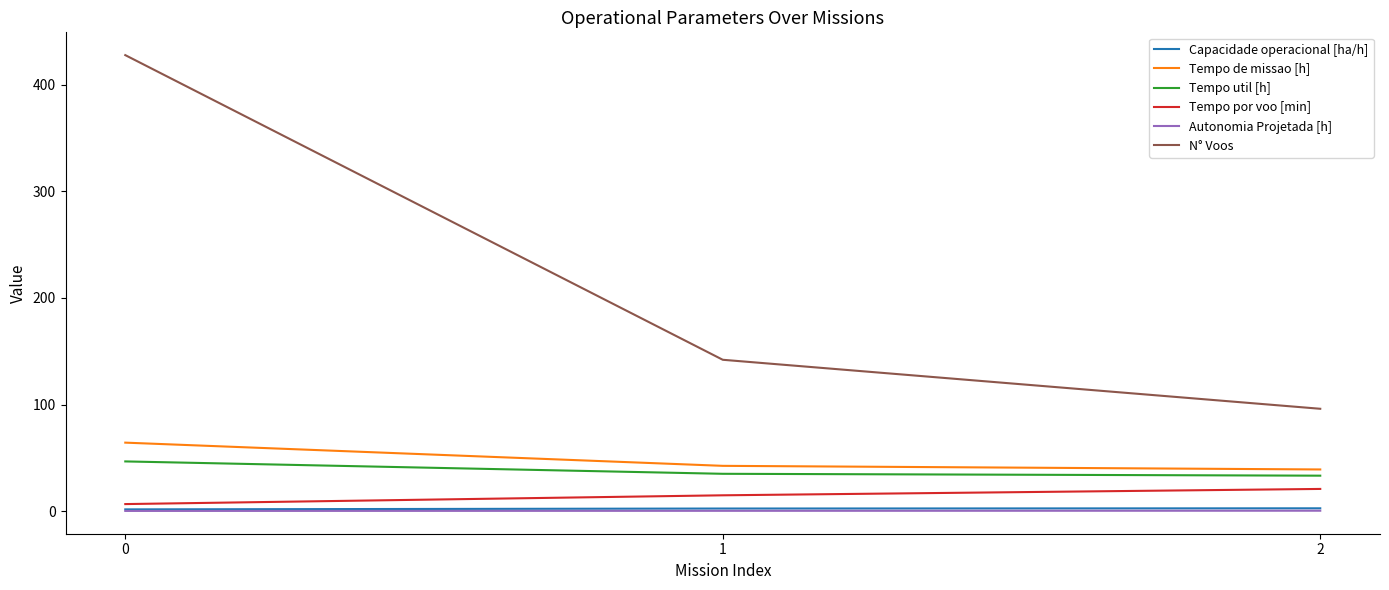

What is the difference between the Tempo de missao [h] values at 2 and 0?

25.2